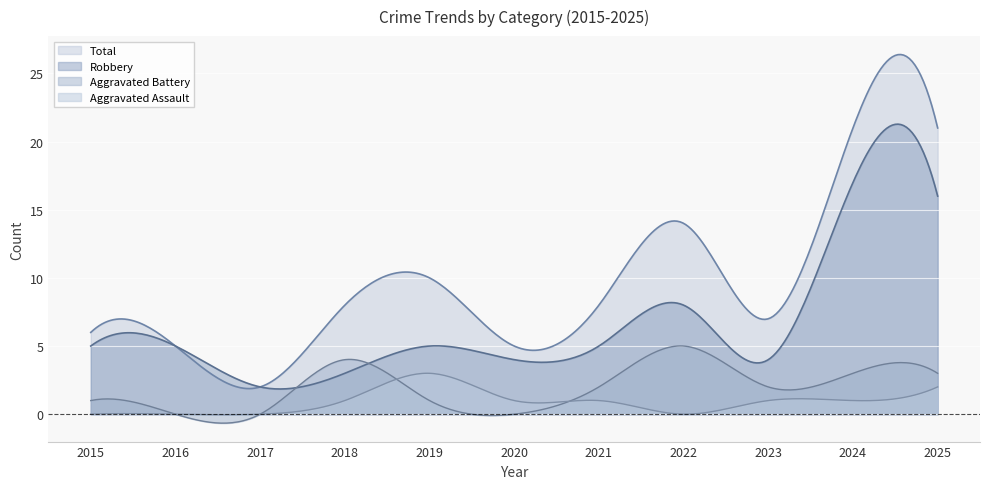

Reading left to right, list all the values displayed in this chart.

Aggravated Assault: 0	0	0	1	3	1	1	0	1	1	2
Aggravated Battery: 1	0	0	4	1	0	2	5	2	3	3
Robbery: 5	5	2	3	5	4	5	8	4	17	16
Total: 6	5	2	8	10	5	8	14	7	21	21